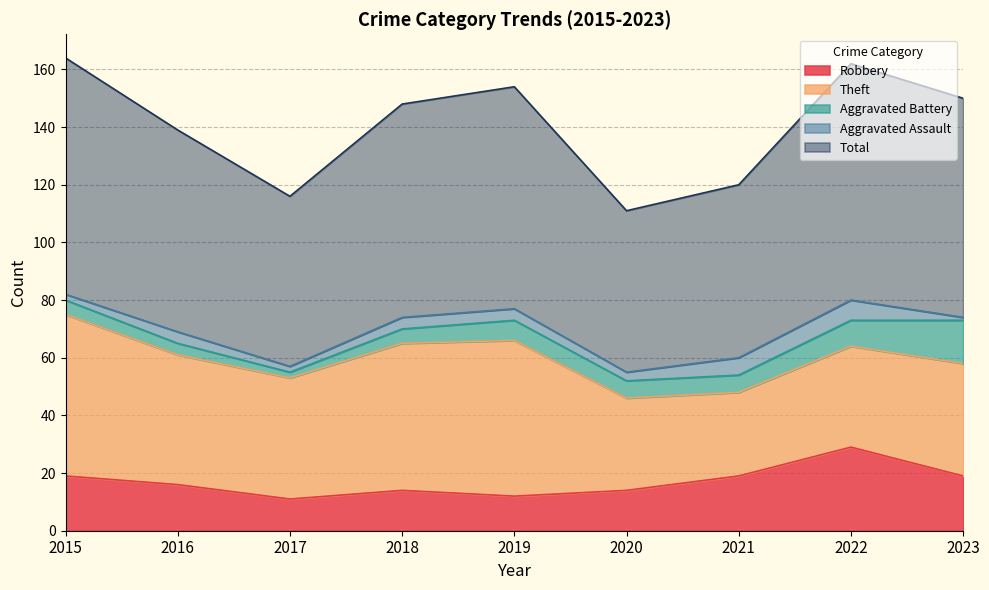

Which series changed the most between 2016 and 2018?

Theft